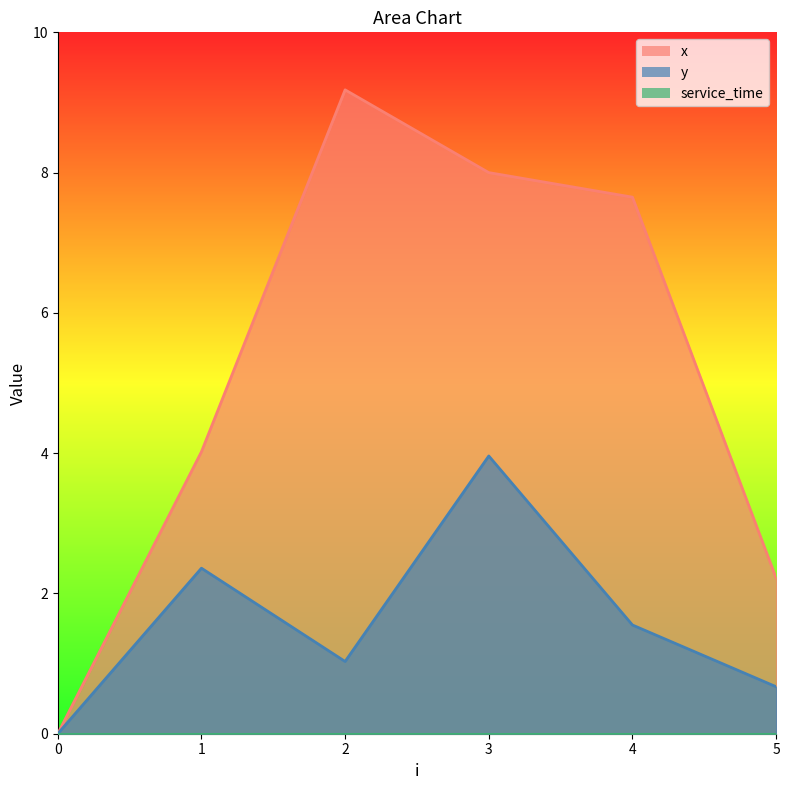

Which series has the largest total across all categories?

x